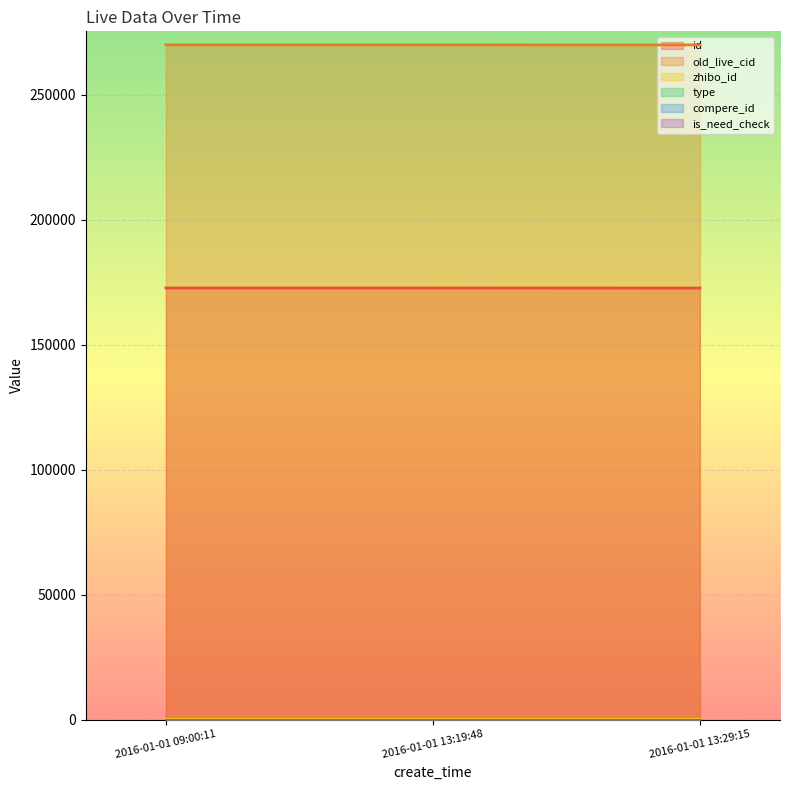

How many lines are shown in the chart?

6